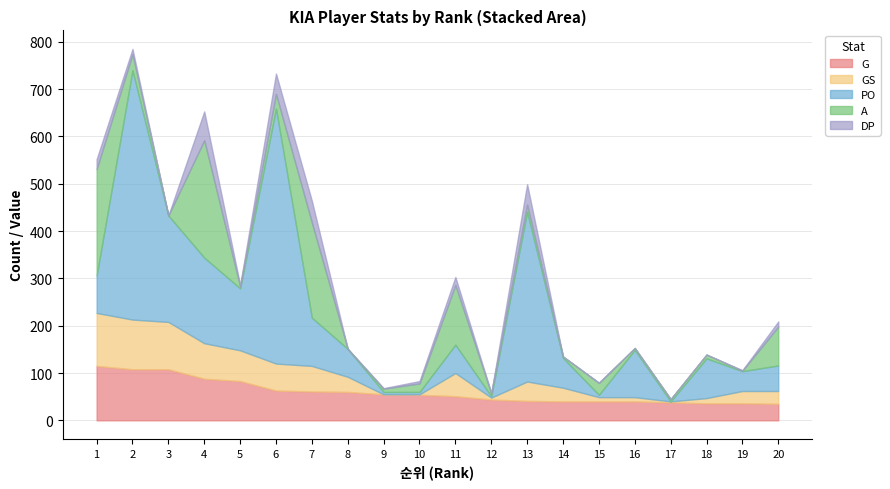

At 12, list the series in order from smallest to largest.

DP, PO, GS, A, G